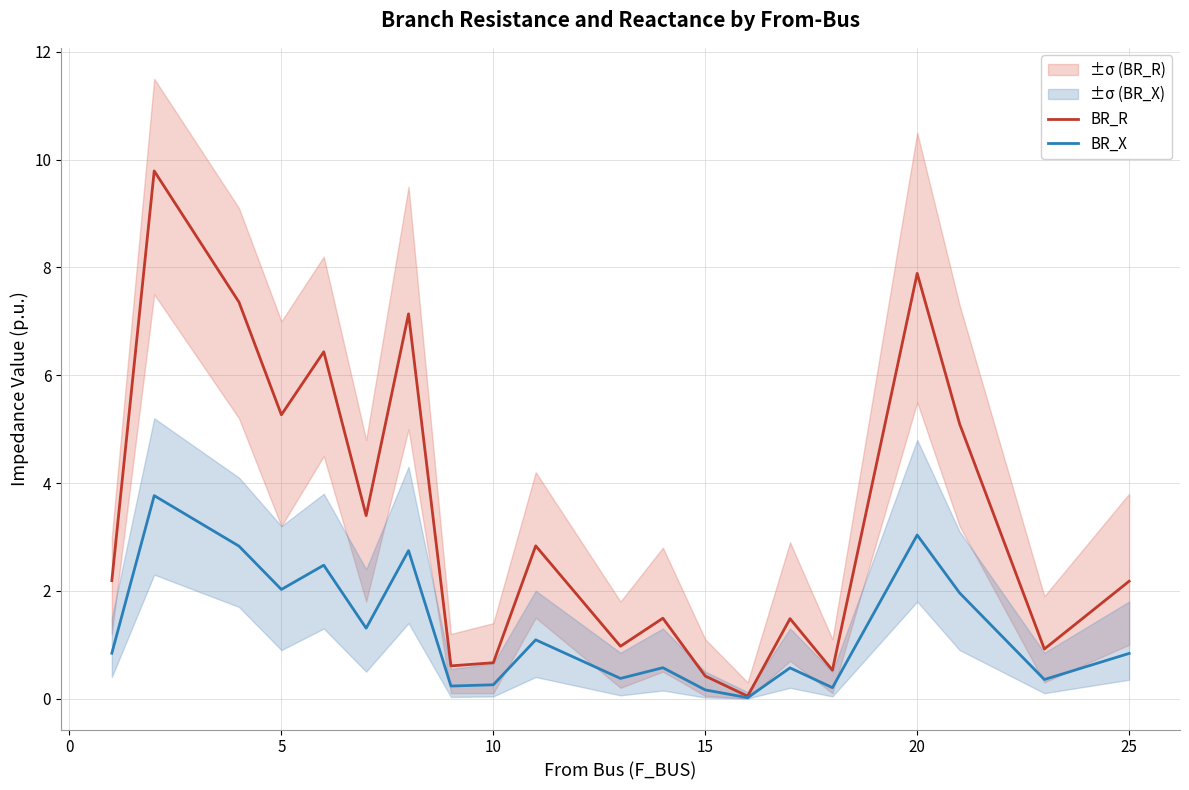

What is the greatest value displayed?

9.8